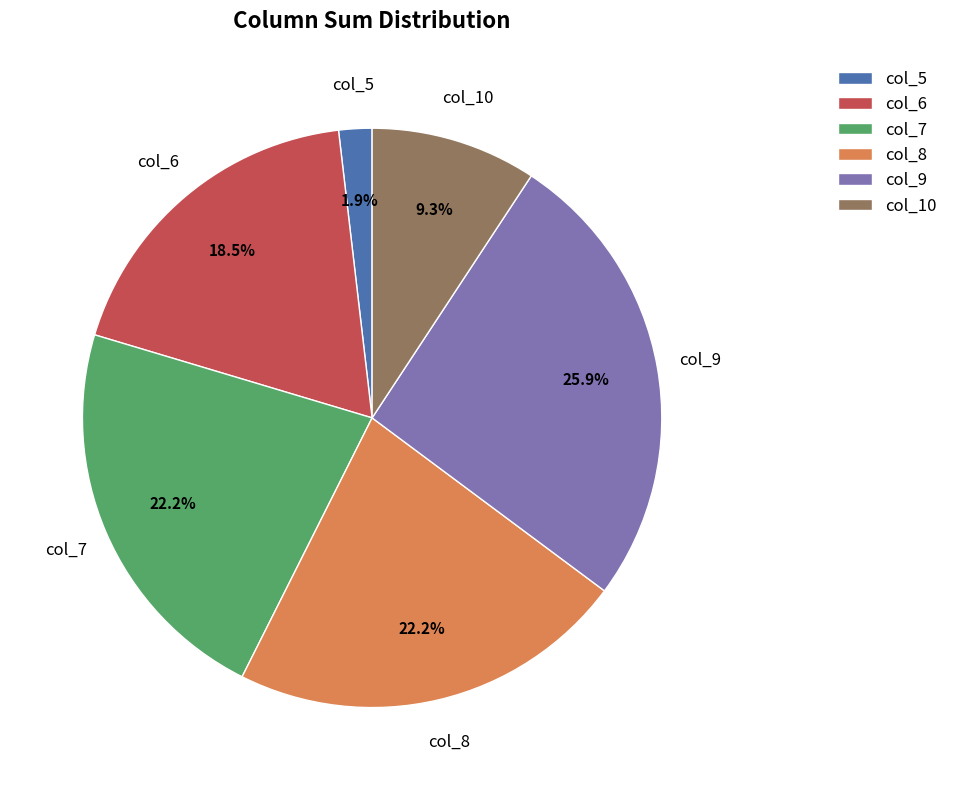

Combined, do col_7 and col_5 account for over 50%?

No